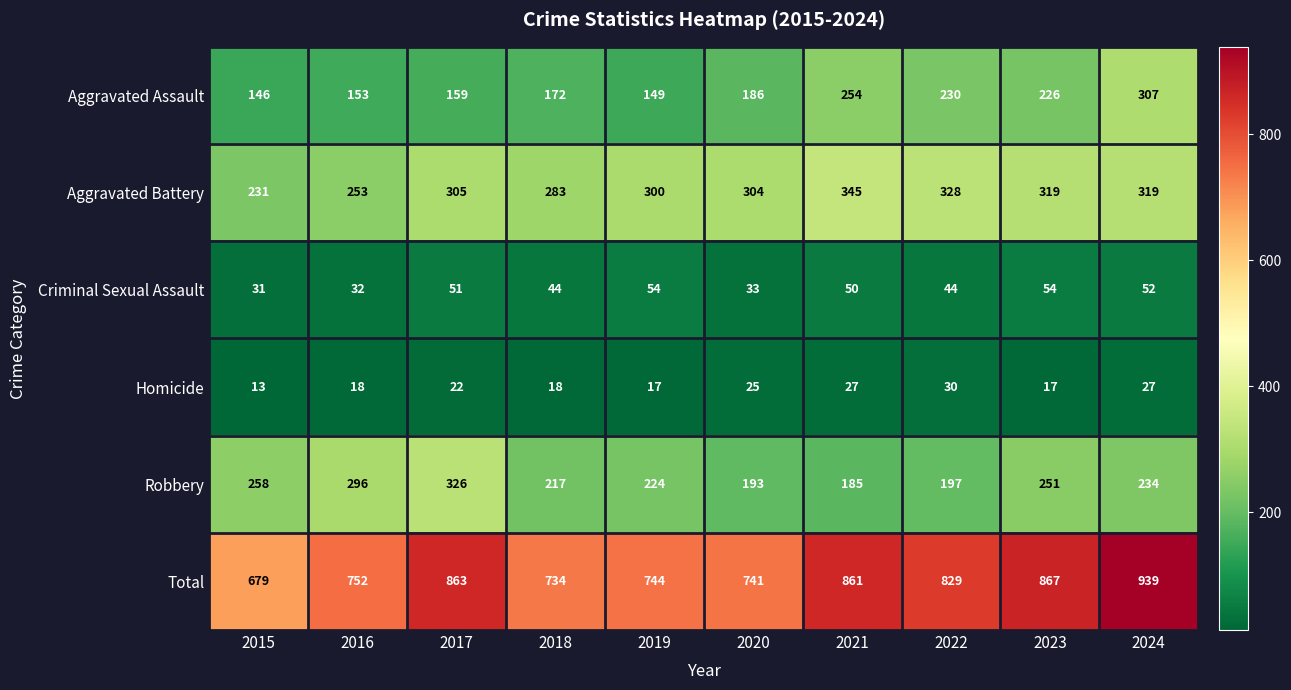

What is the average value of the Aggravated Assault series?

198